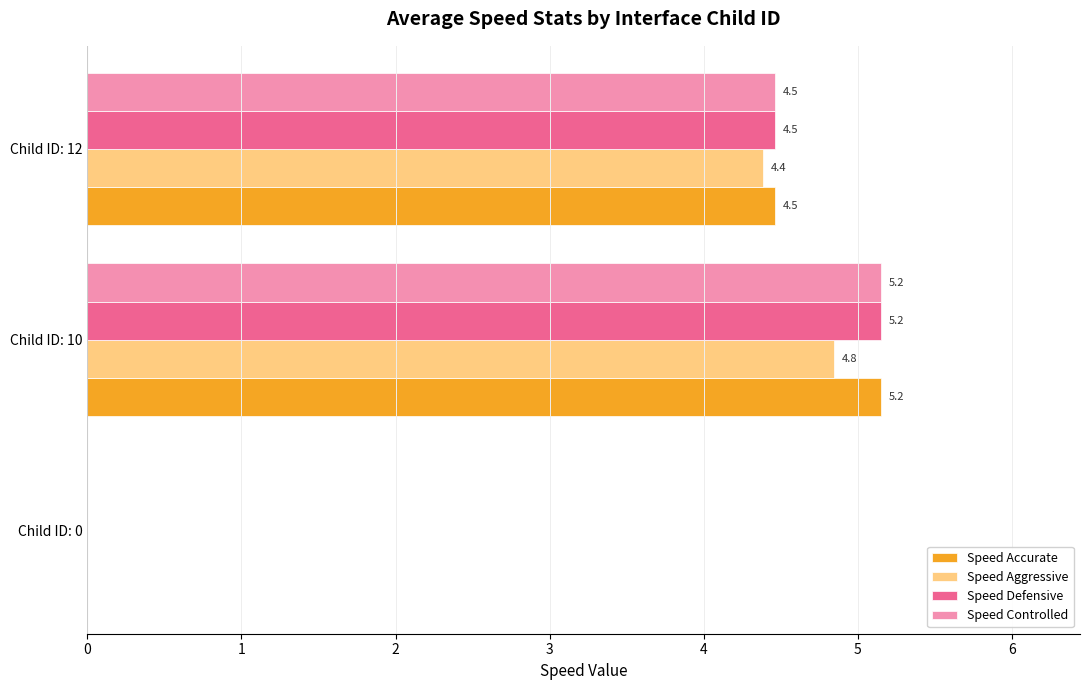

How many distinct data groups are displayed?

4